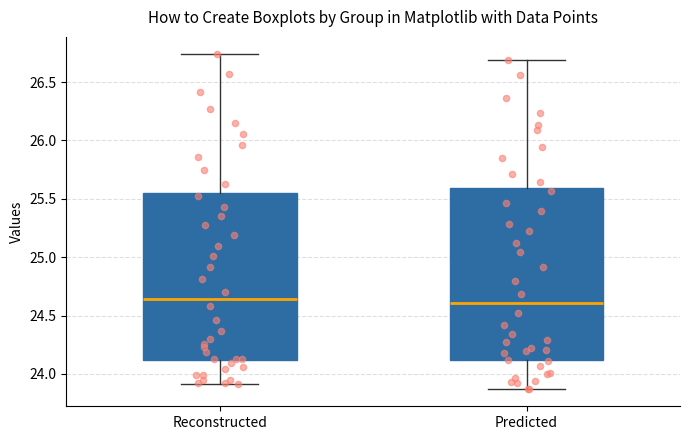

Reading left to right, transcribe this box plot: for each box, give where its median line is, the range the box spans, and where its two whiskers end, as read against the y-axis. The values are not printed on the chart, so give them approximately, as read against the axis.

Reconstructed: median 24.65, box 24.10 to 25.55, whiskers 23.90 to 26.75
Predicted: median 24.60, box 24.10 to 25.60, whiskers 23.85 to 26.70